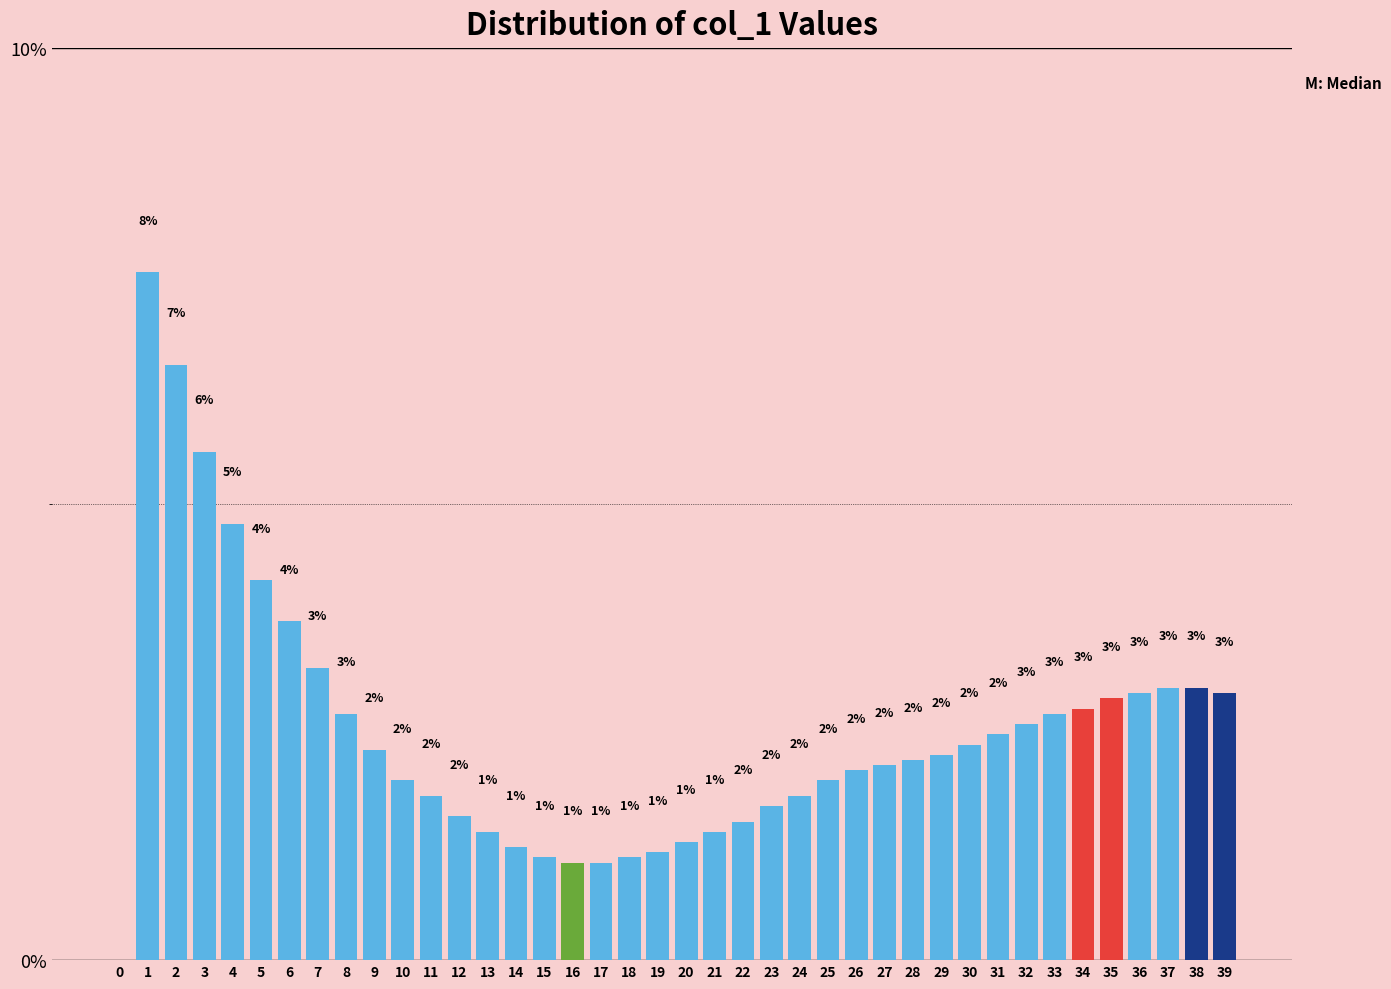

Read the value at 7.

3.2